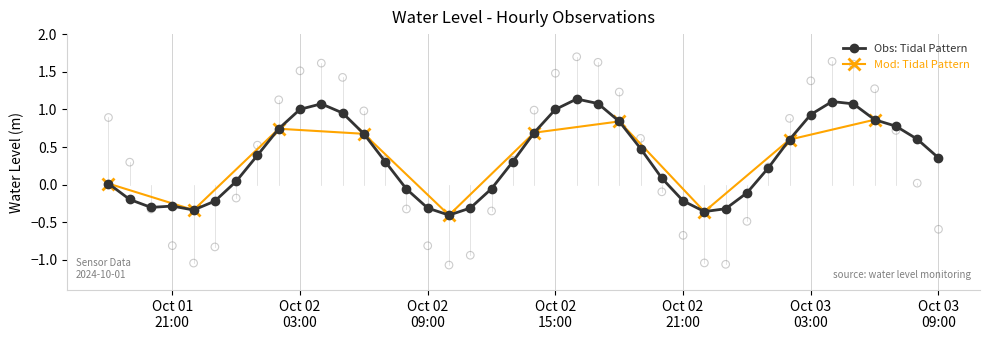

Approximately how many times larger is the value at 2024-10-03 05:00:00 compared to 2024-10-02 18:00:00?

1.3